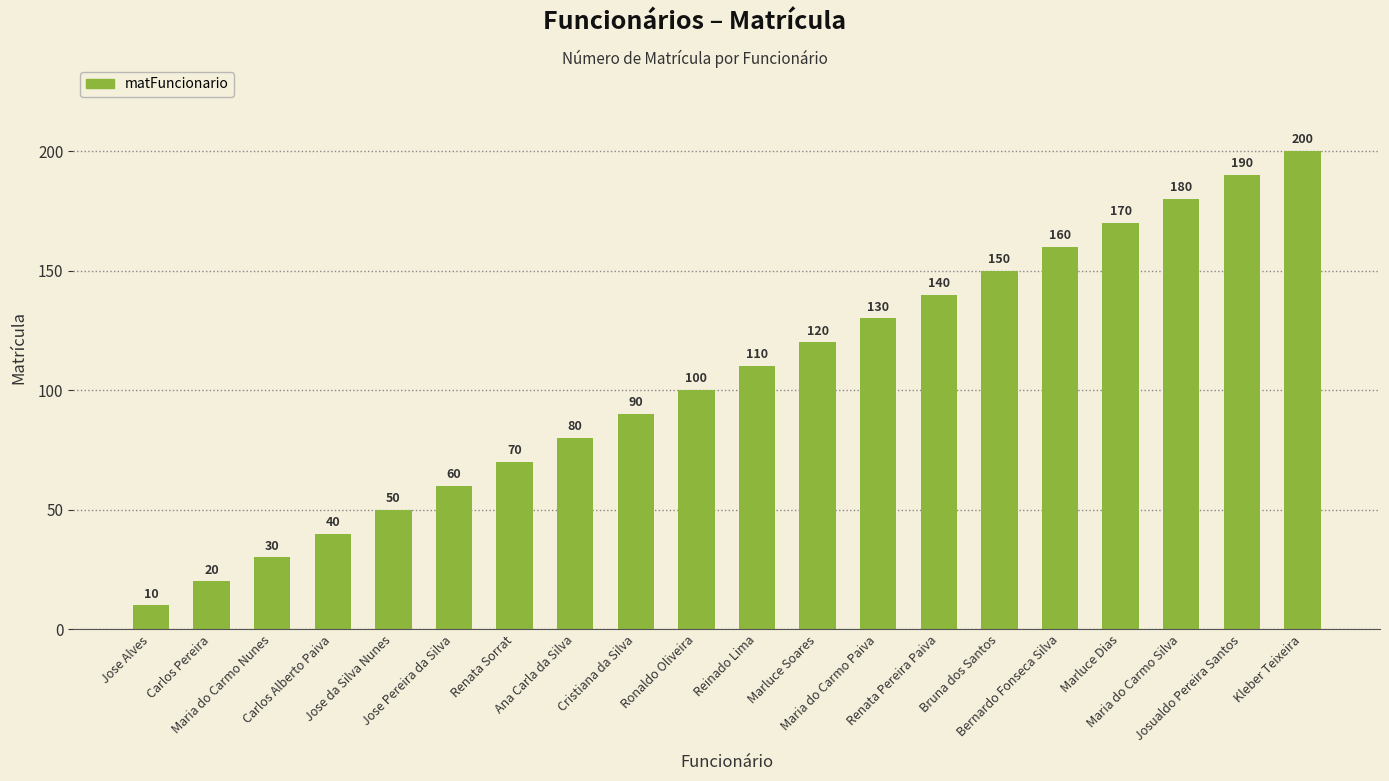

What is the value of the 20th bar from the left?

200